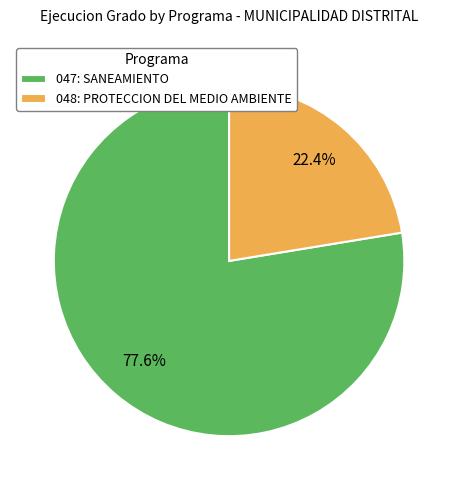

What is the smallest slice in the pie chart?

048: PROTECCION DEL MEDIO AMBIENTE